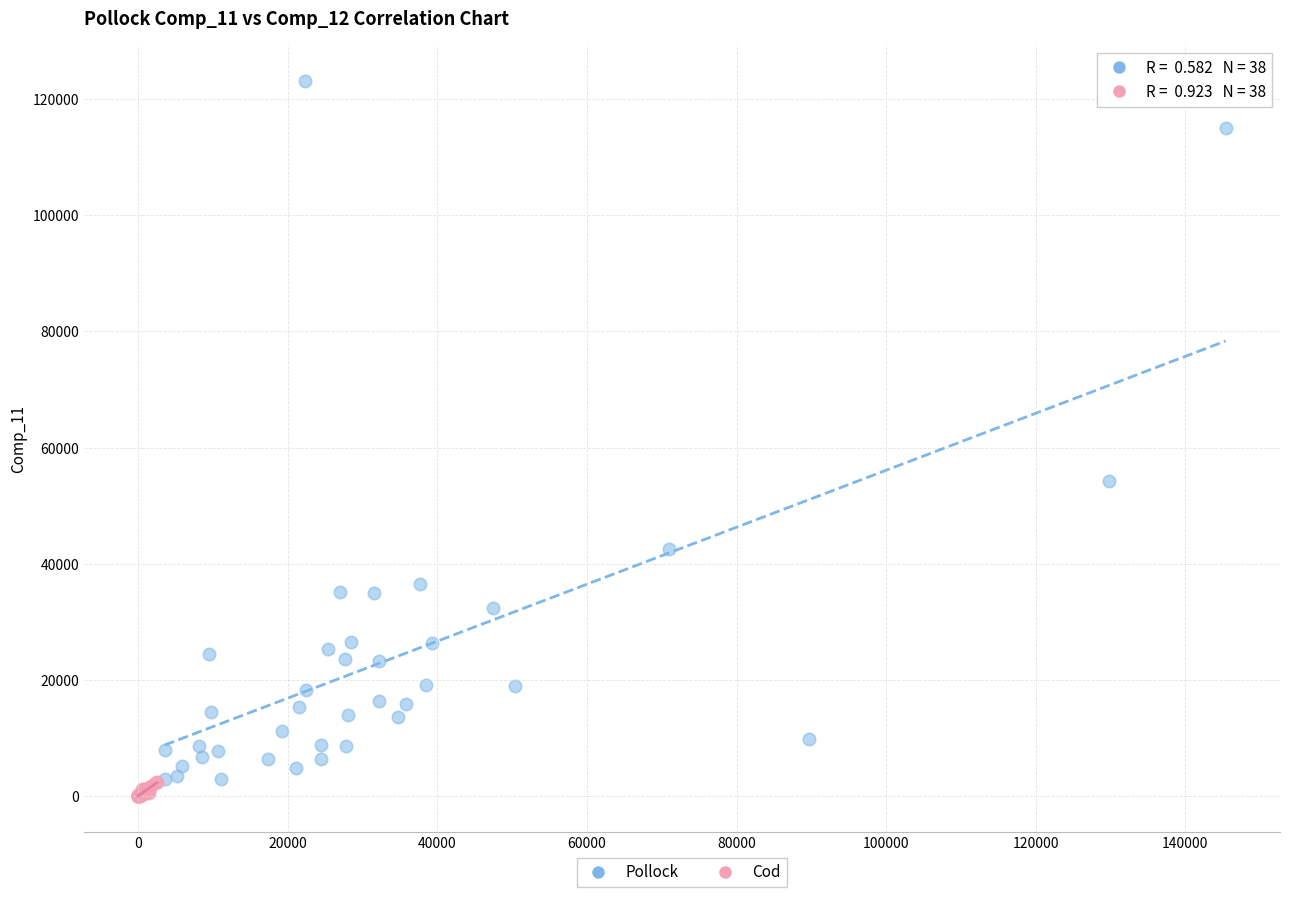

Which series reaches the maximum Y coordinate?

Pollock